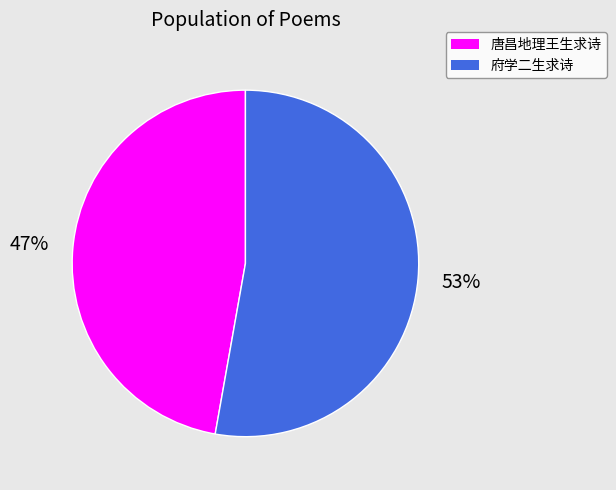

Does any single category account for the majority?

Yes